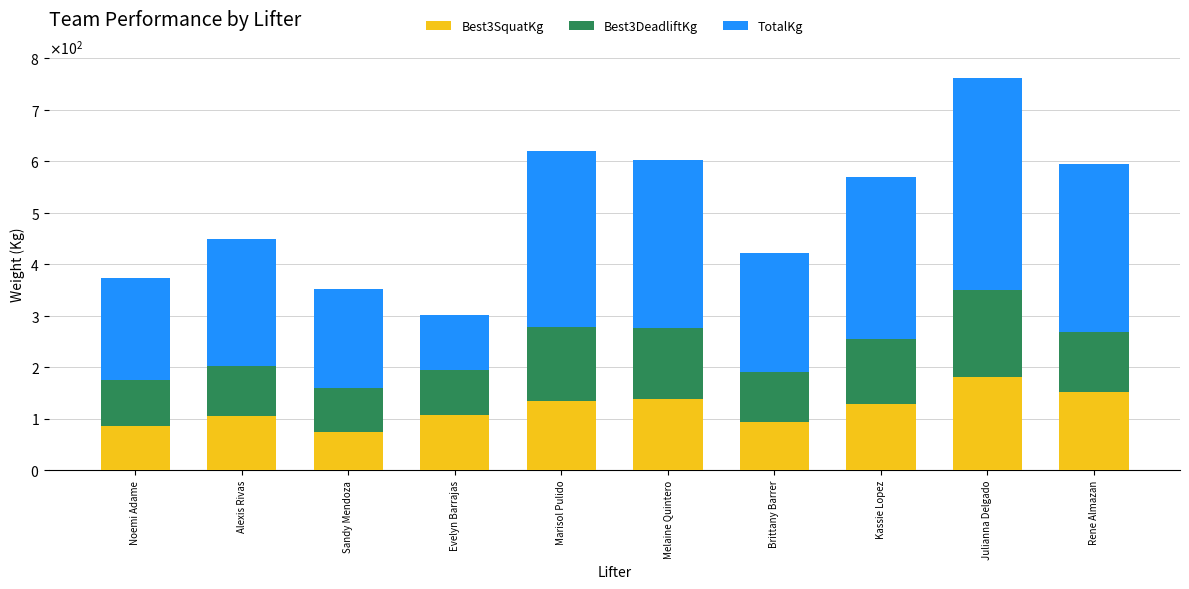

Does the chart contain any negative values?

No